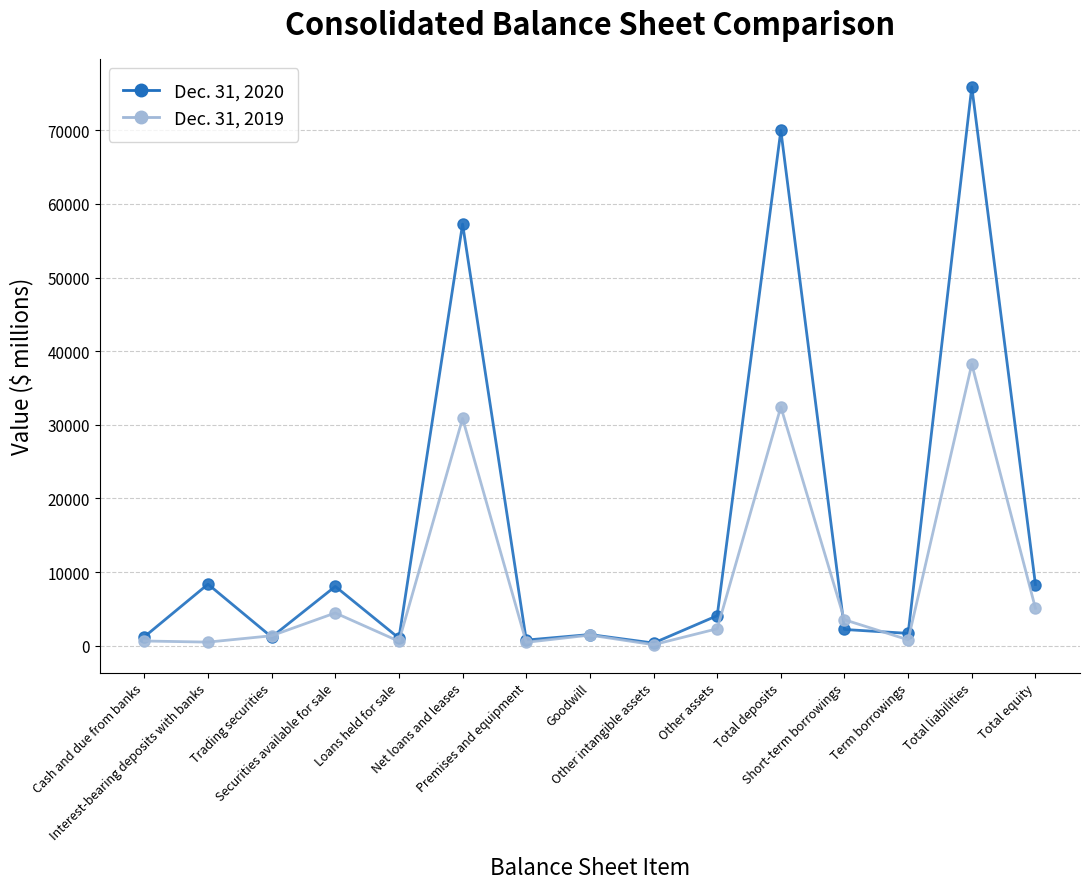

What is the average value of the Dec. 31, 2019 series?

8182